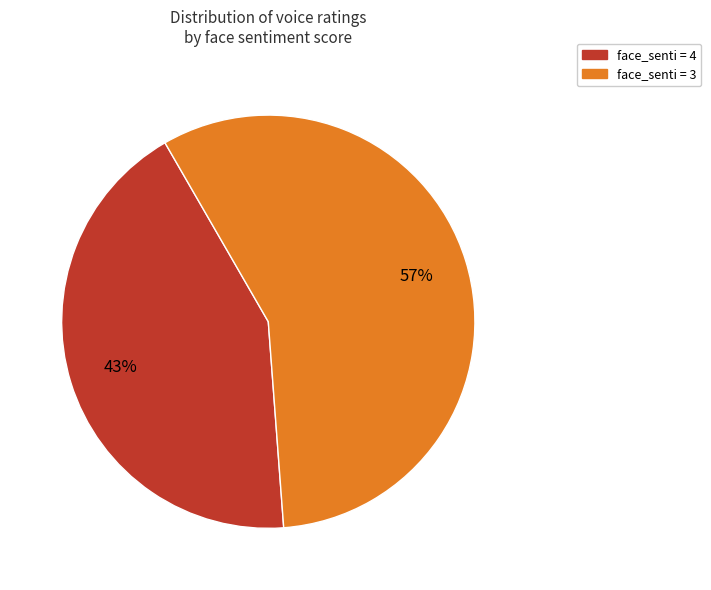

Is there a majority slice in this chart?

Yes